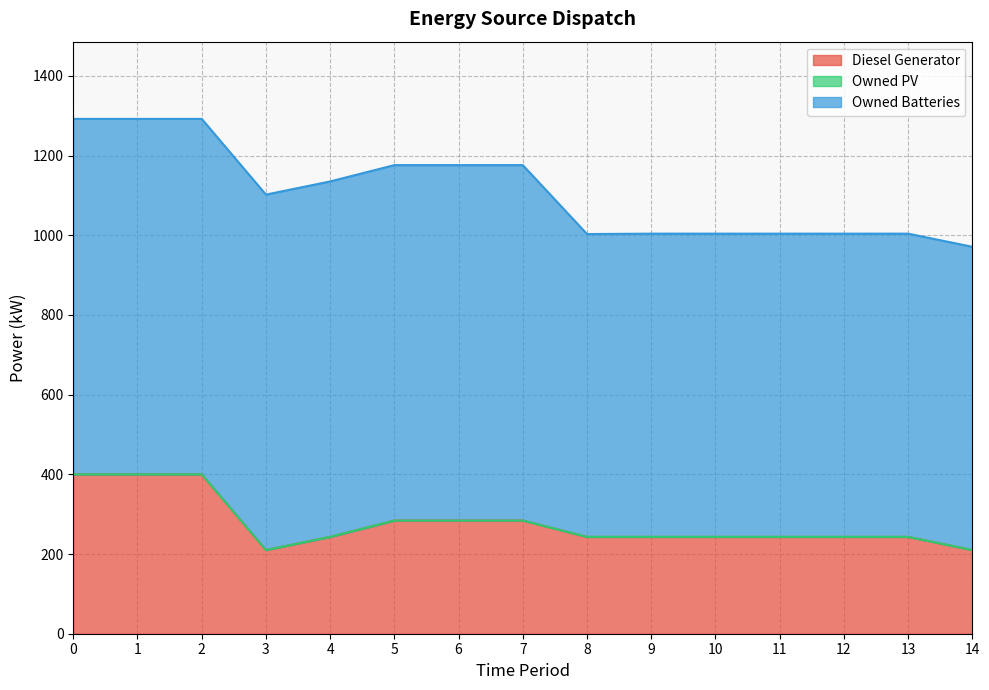

In Owned Batteries, how many points are lower than both neighbors (excluding endpoints)?

1